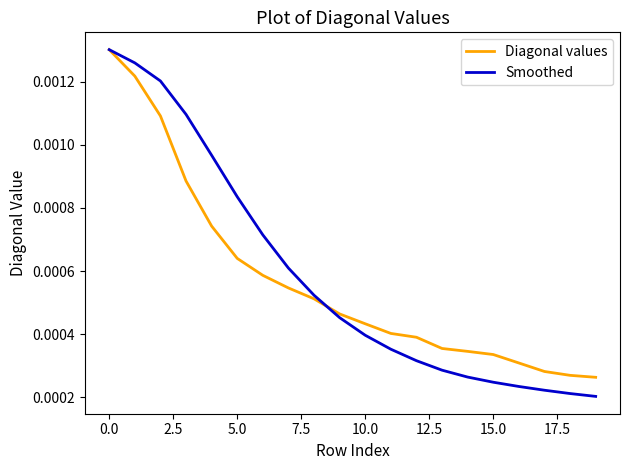

Which series has the largest range (max minus min)?

Smoothed